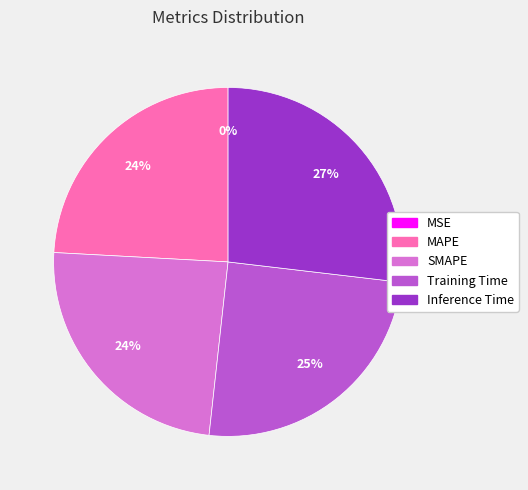

The SMAPE slice represents 24% of the pie. True or false?

True